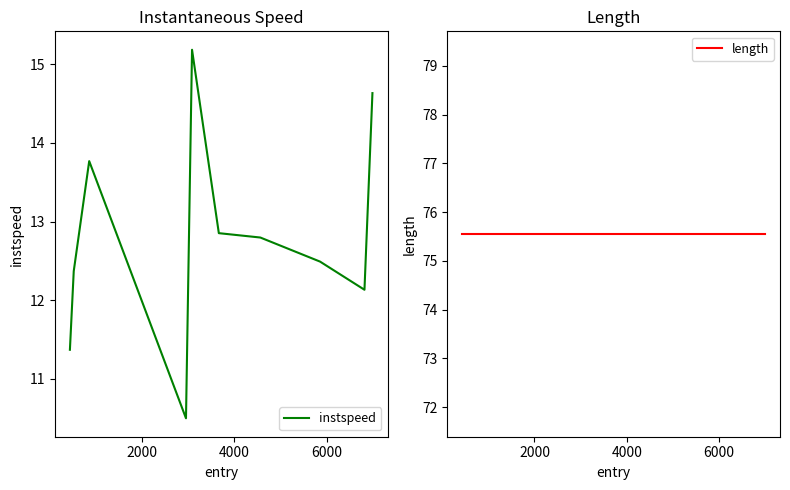

What is the highest value of the instspeed series?

15.2